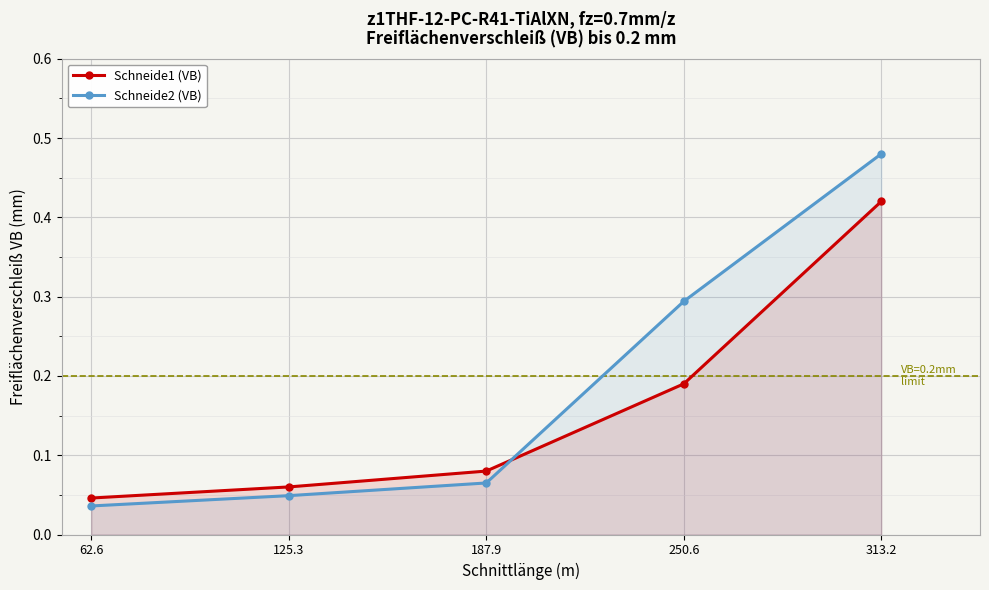

Which series has the largest range (max minus min)?

Schneide2 (VB)